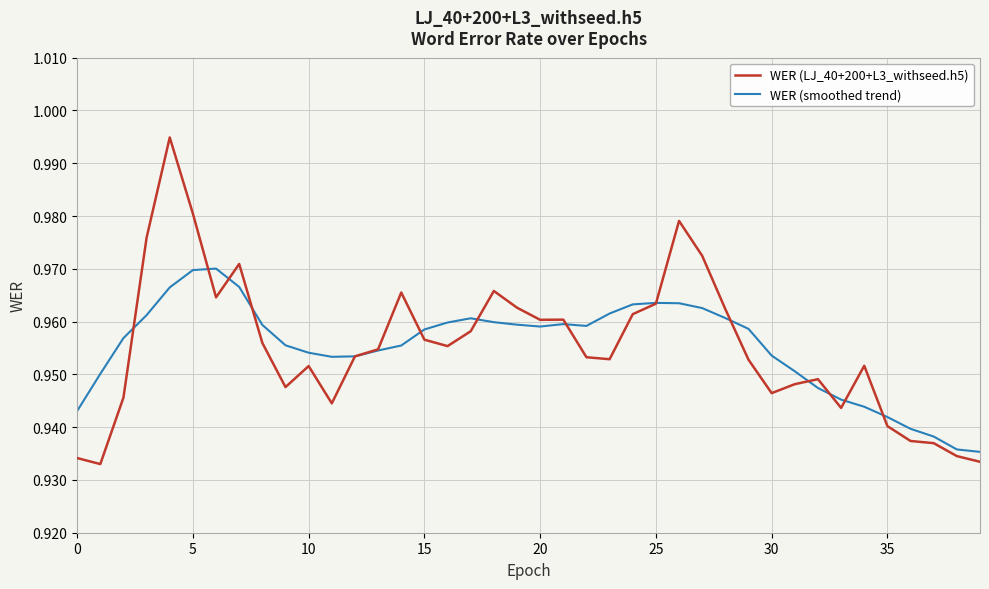

Rank the series by their maximum value, from highest to lowest.

WER (LJ_40+200+L3_withseed.h5), WER (smoothed trend)